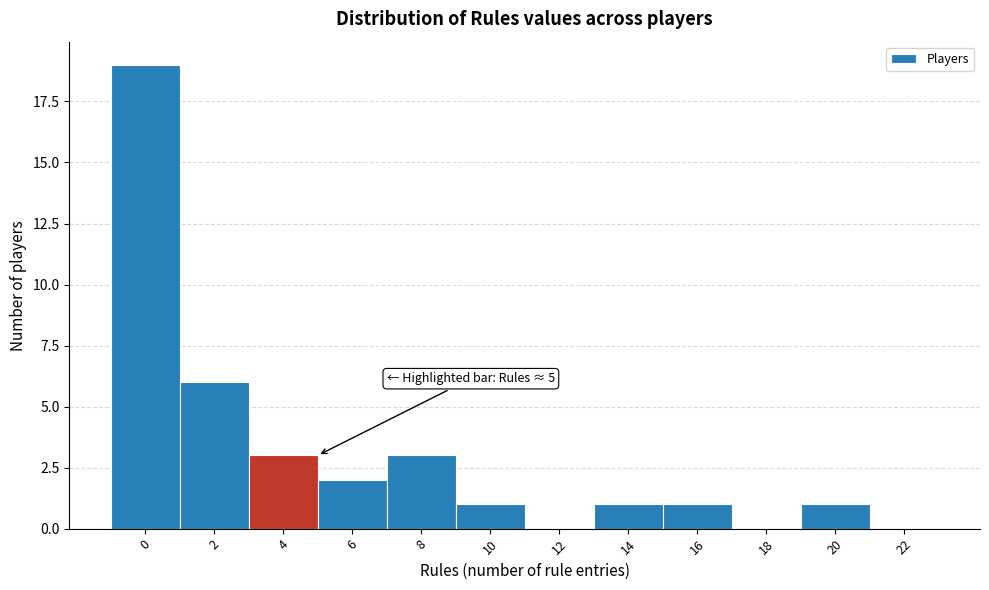

Reading left to right, transcribe all the data shown in this chart.

0=19	2=6	4=3	6=2	8=3	10=1	12=0	14=1	16=1	18=0	20=1	22=0